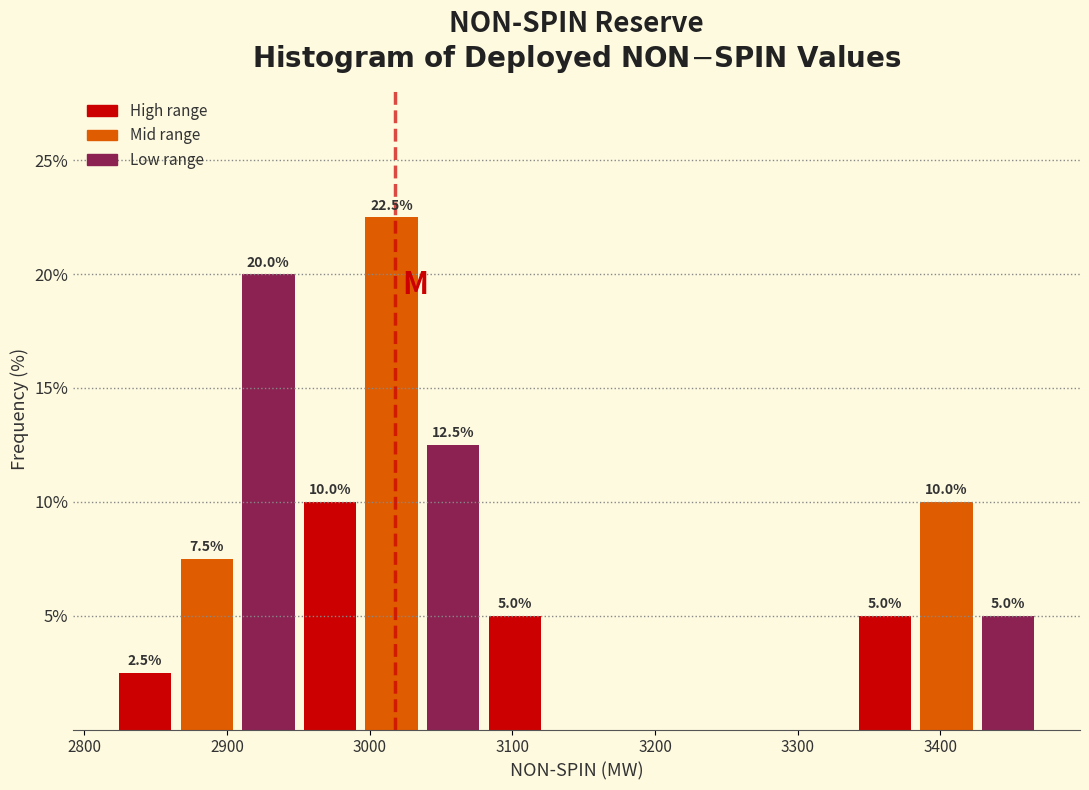

Over which range of the x-axis is the bar tallest?

2990 to 3040